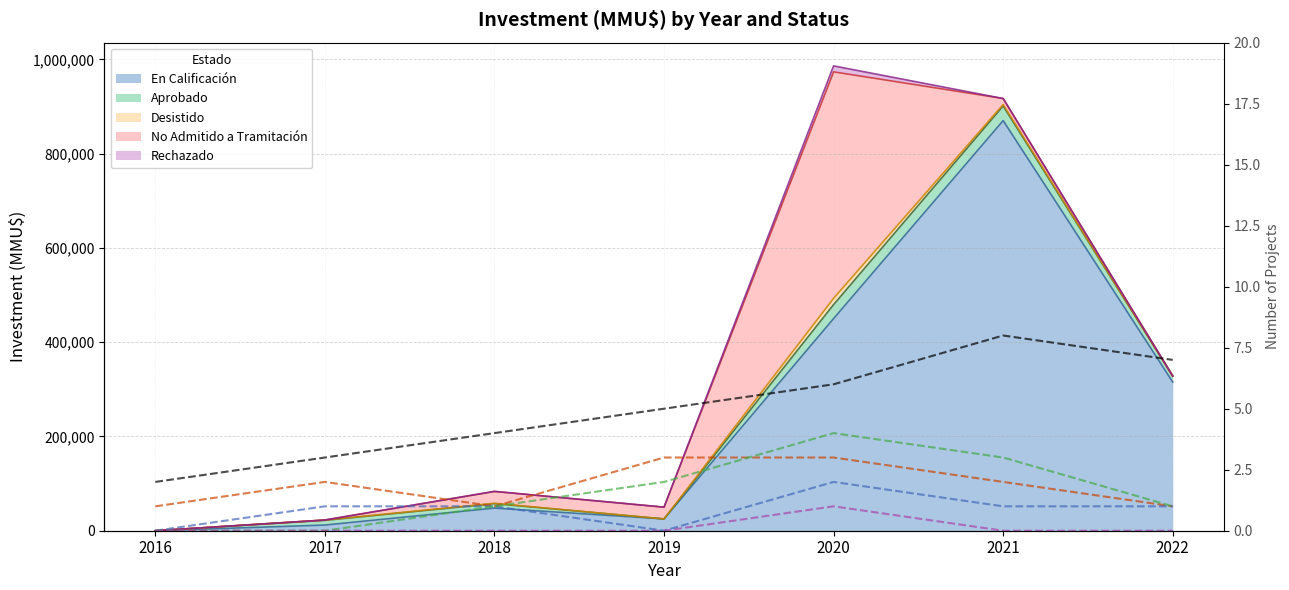

Which label corresponds to the largest value in the chart?

2021